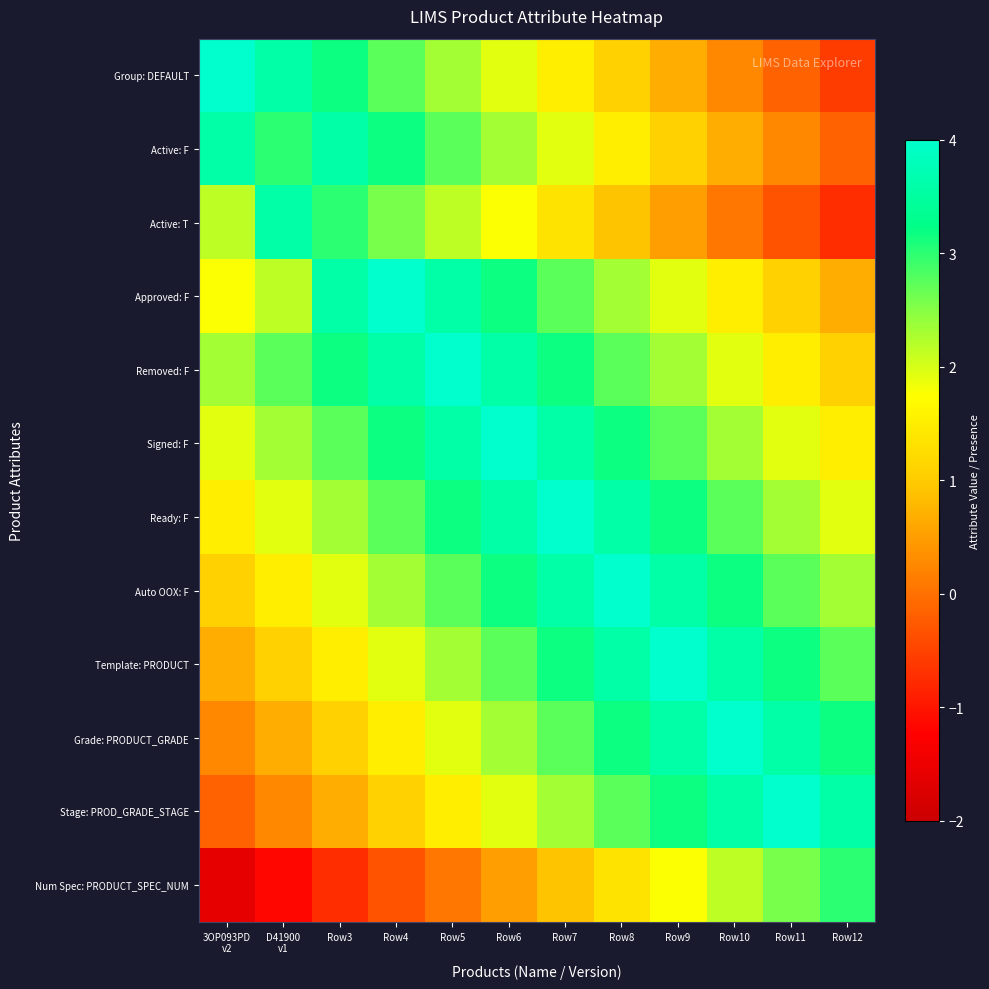

At which category is the sum across all series the highest?

Row6